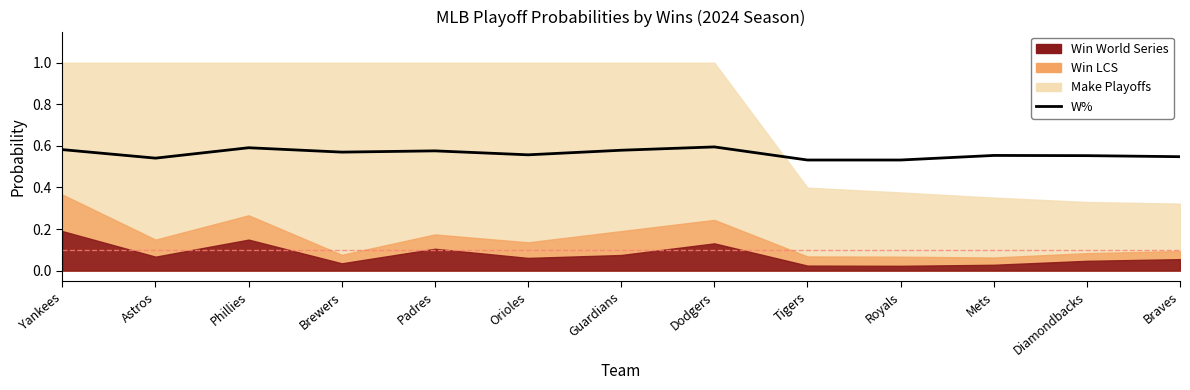

Reading left to right, list all the values displayed in this chart.

0.6	0.5	0.6	0.6	0.6	0.6	0.6	0.6	0.5	0.5	0.6	0.6	0.5